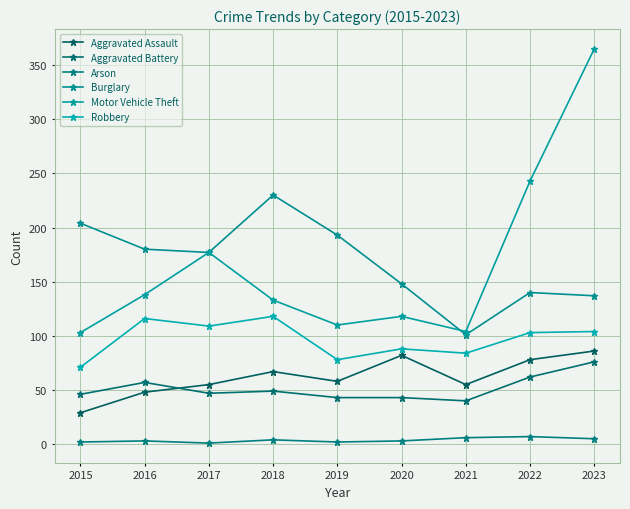

At which category is the sum across all series the highest?

2023